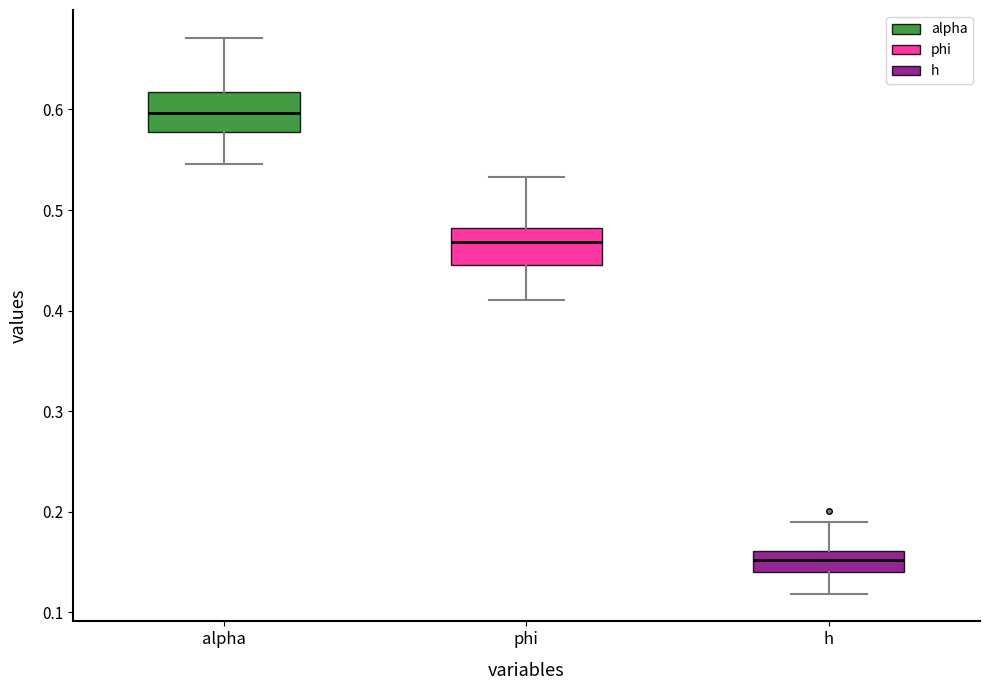

Which box has the lowest median line?

h